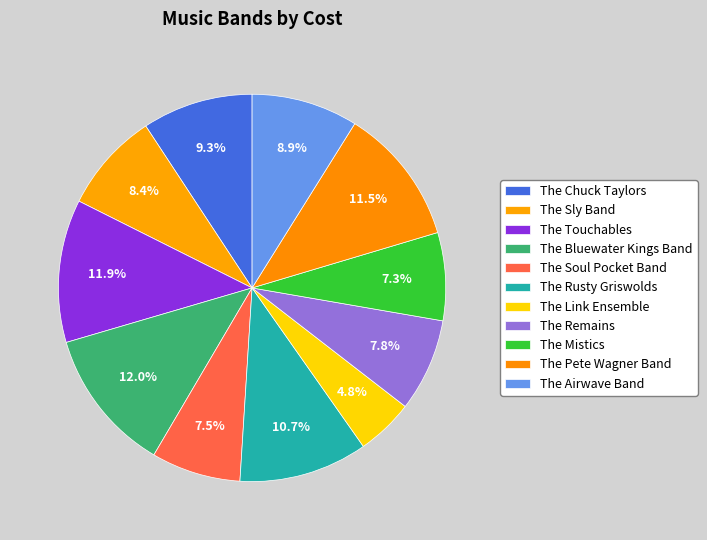

Rank the categories by value from lowest to highest.

The Link Ensemble, The Mistics, The Soul Pocket Band, The Remains, The Sly Band, The Airwave Band, The Chuck Taylors, The Rusty Griswolds, The Pete Wagner Band, The Touchables, The Bluewater Kings Band